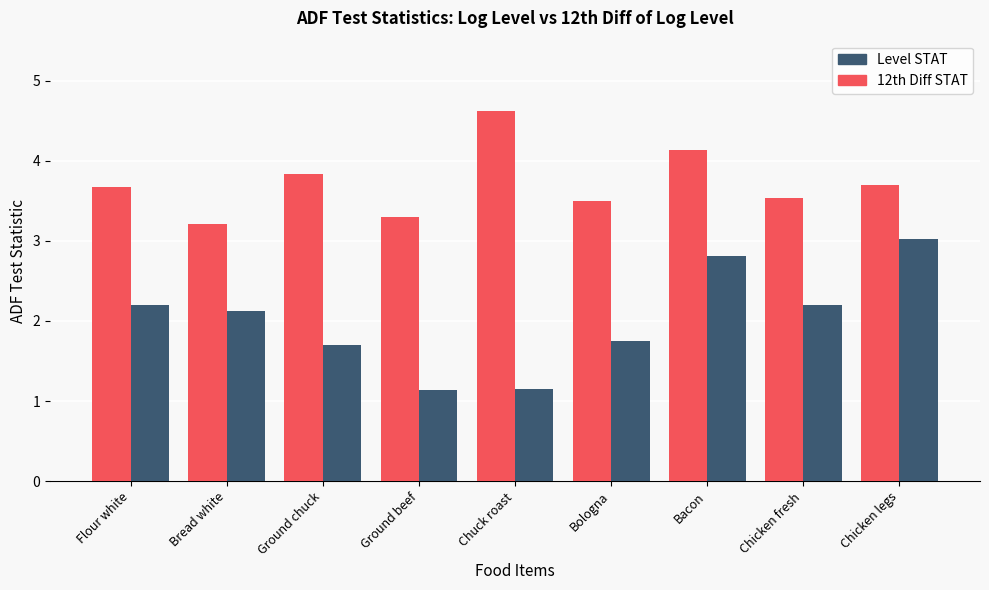

What are all the series names shown in the legend?

Level STAT, 12th Diff STAT